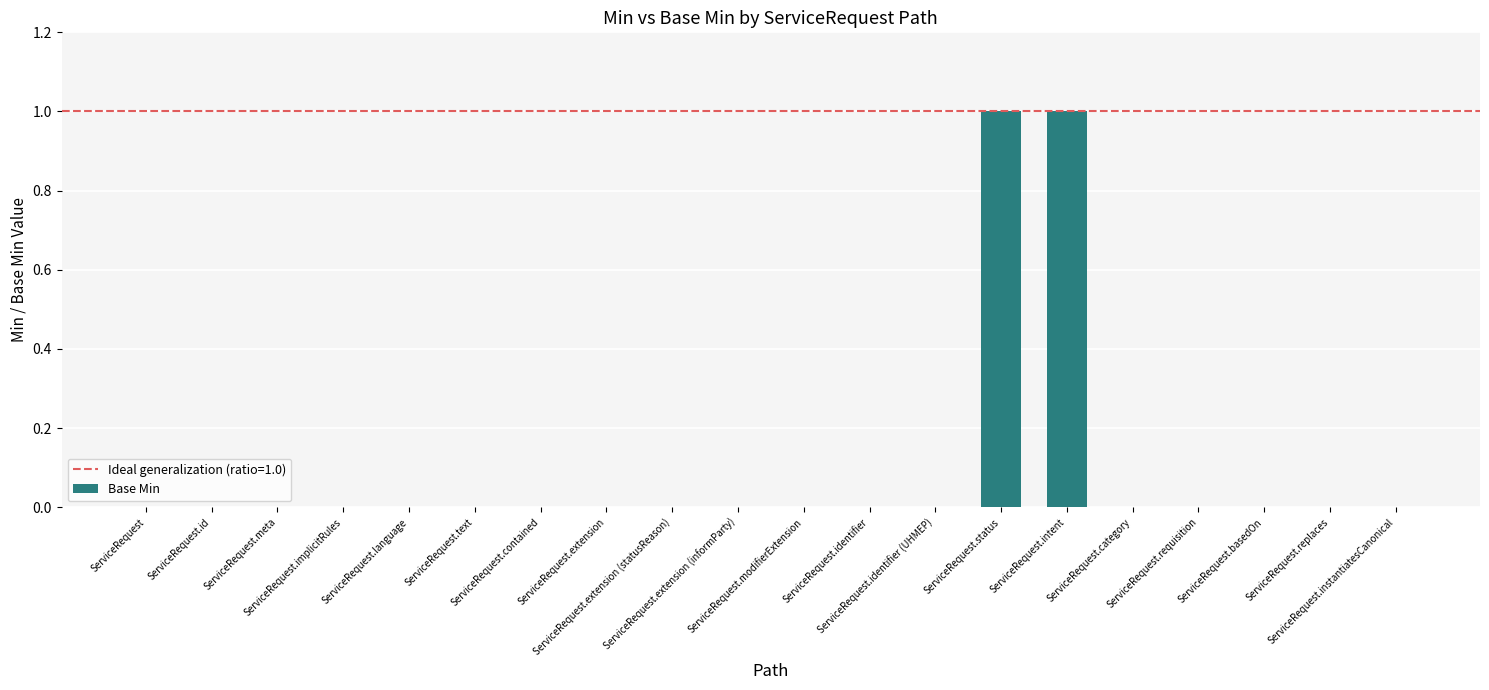

Count the values in the range 0 to 1.

20